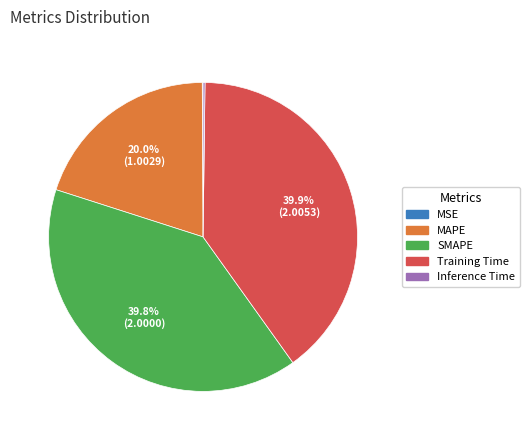

Is it true that MAPE is 20% of the pie?

True